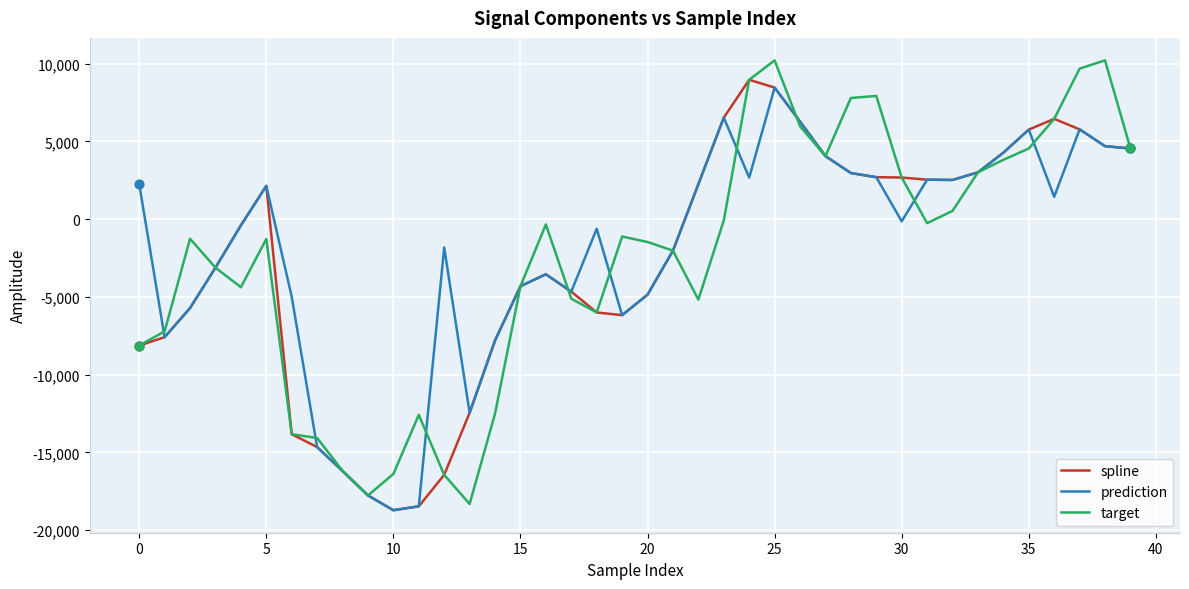

Which series has the largest total across all categories?

prediction